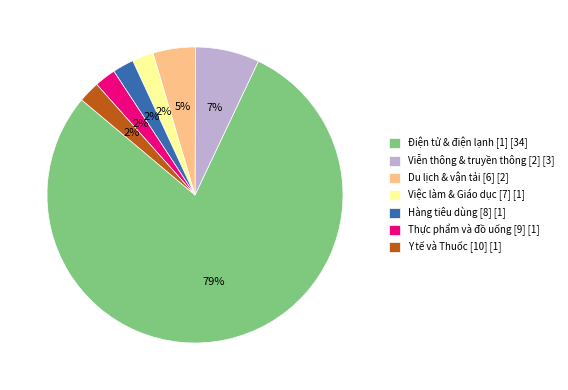

Is the sum of Viễn thông & truyền thông [2] [3] and Du lịch & vận tải [6] [2] greater than half?

No